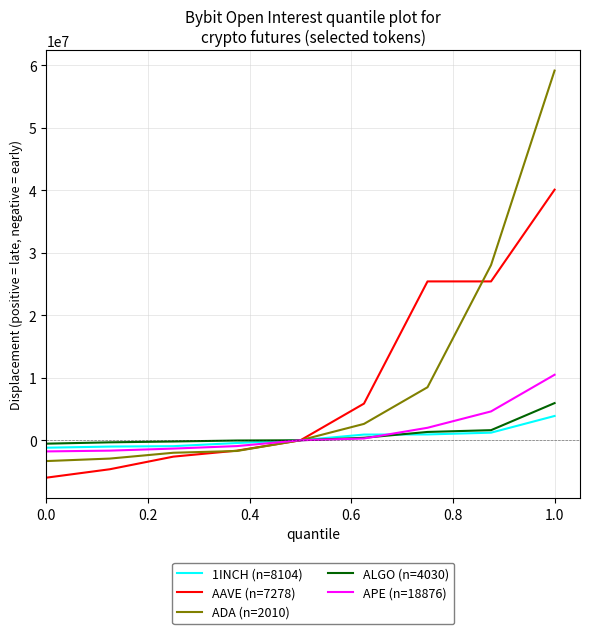

List the series in order of their peak value, lowest first.

1INCH (n=8104), ALGO (n=4030), APE (n=18876), AAVE (n=7278), ADA (n=2010)